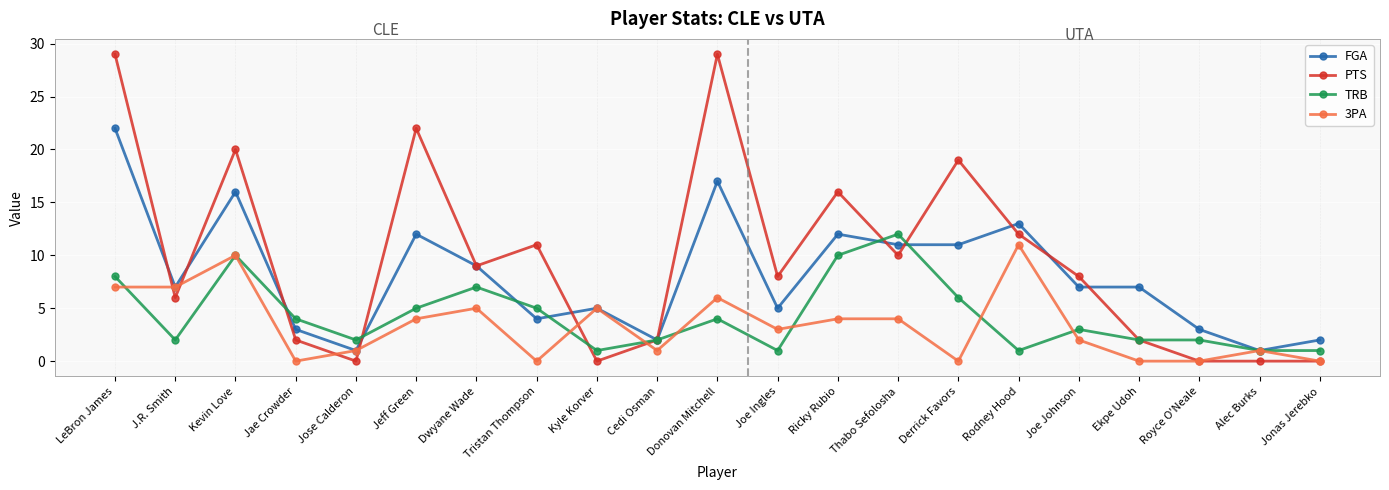

At which category is the sum across all series the highest?

LeBron James